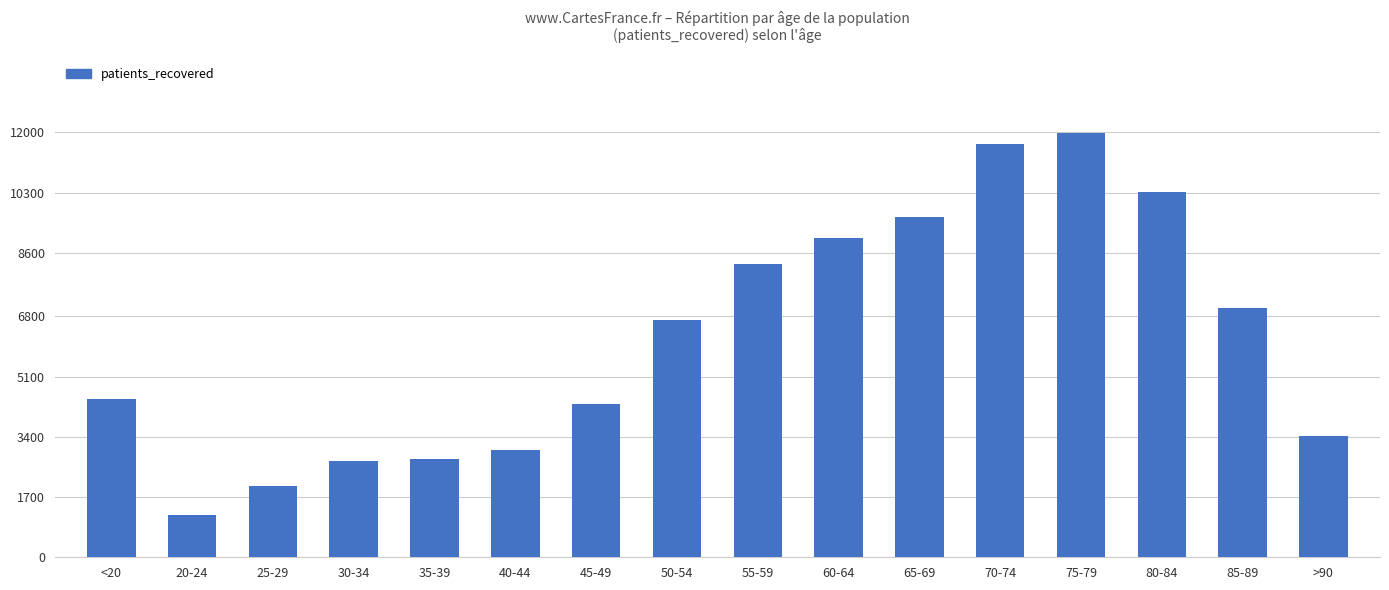

The chart shows a value of 4335 at 30-34. True or false?

False